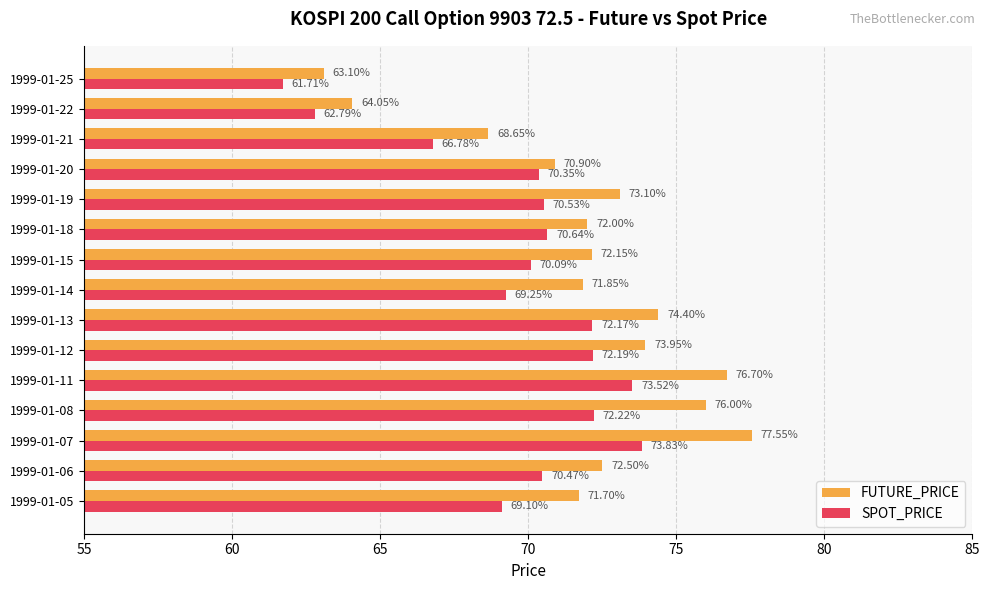

Which series has the widest spread of values?

FUTURE_PRICE